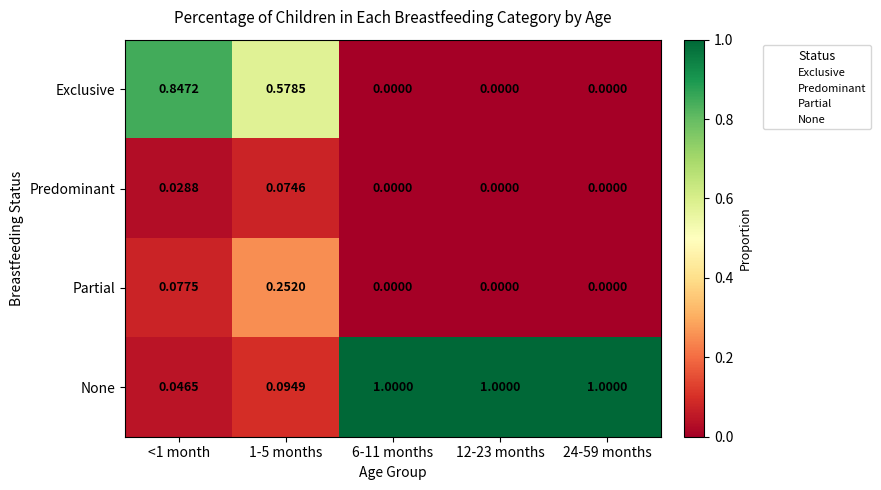

Which series has the largest range (max minus min)?

None